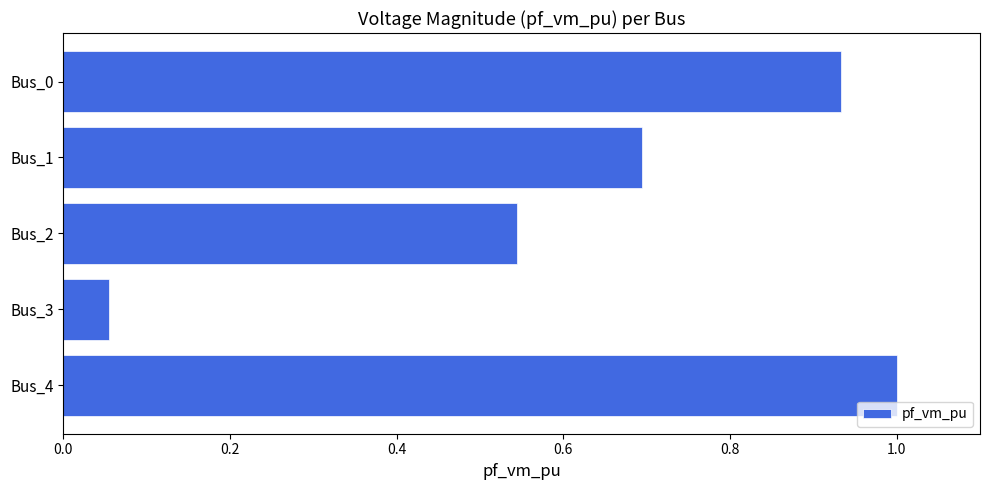

Which label corresponds to the smallest value in the chart?

Bus_3